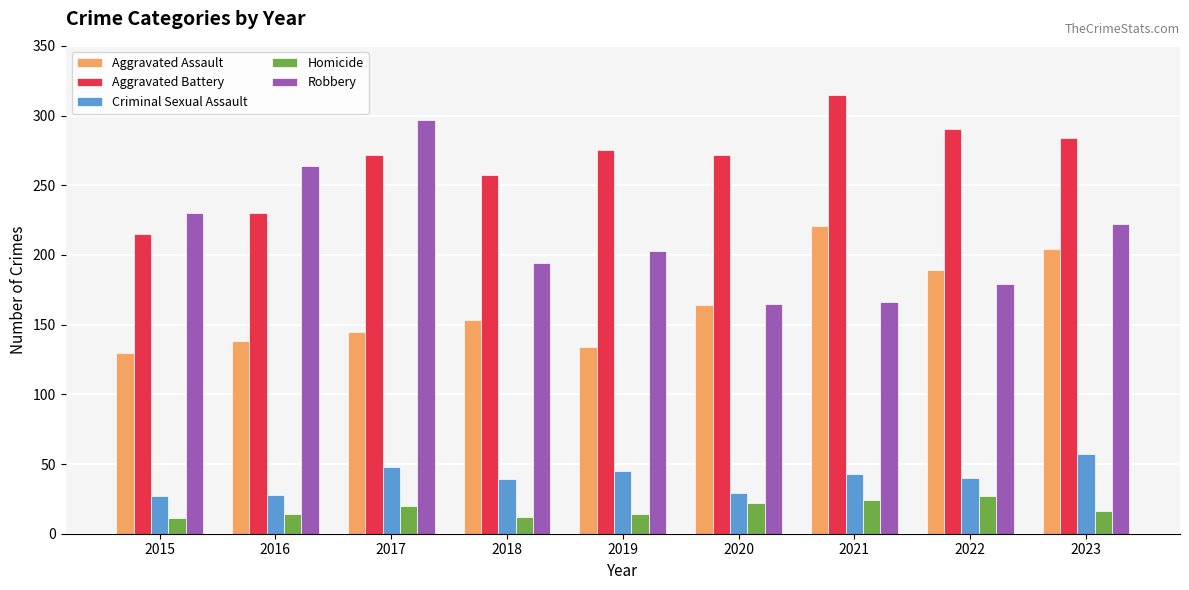

What are all the series names shown in the legend?

Aggravated Assault, Aggravated Battery, Criminal Sexual Assault, Homicide, Robbery